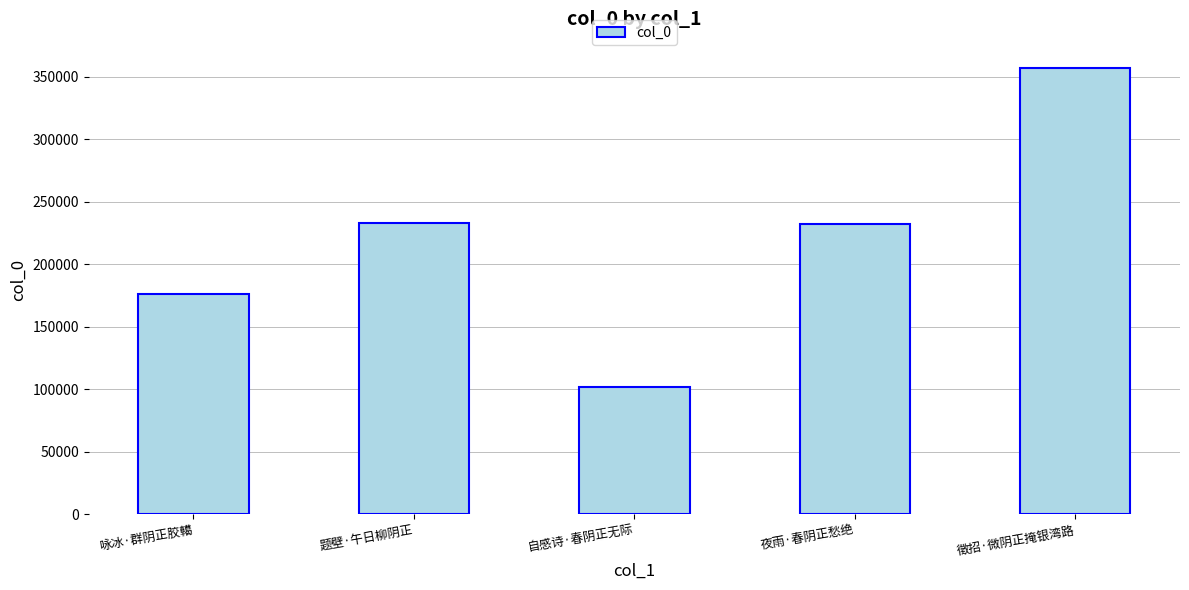

Does the chart contain stacked bars?

No